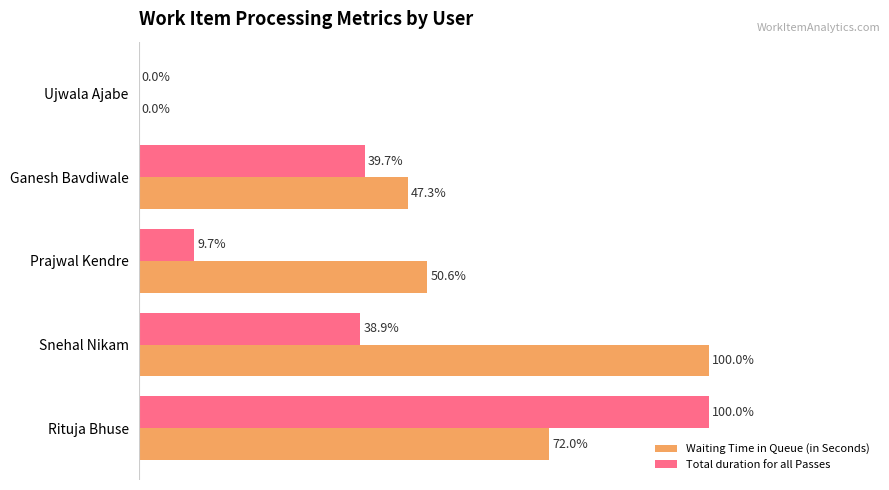

At which label is Total duration for all Passes closest to 50?

Ganesh Bavdiwale